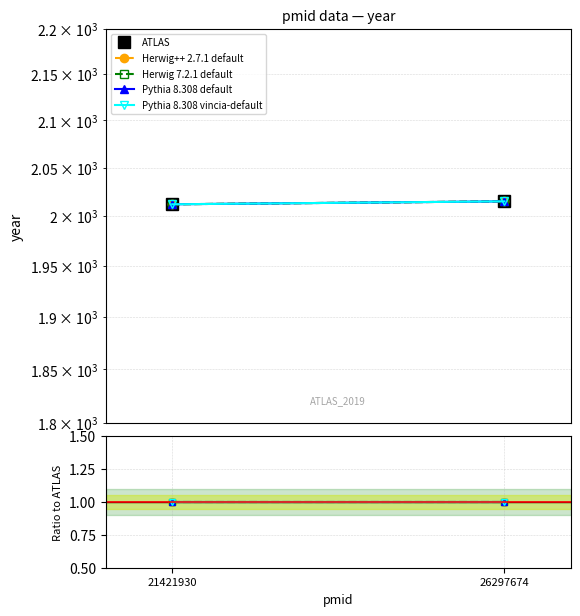

What is the difference between the maximum and minimum values in the ATLAS series?

3